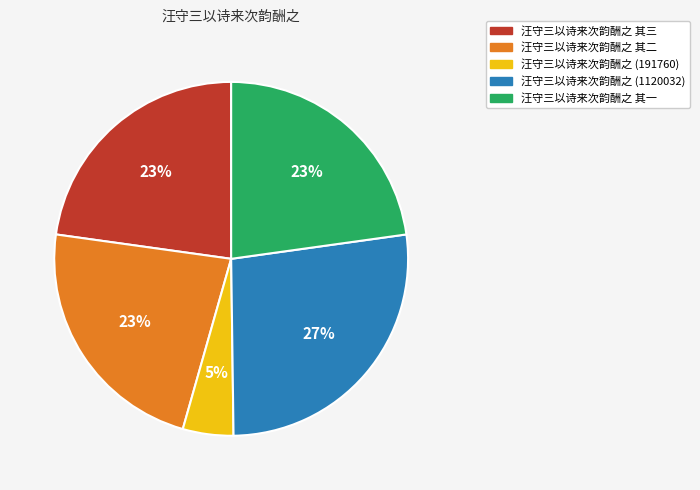

Which category has the biggest portion of the pie?

汪守三以诗来次韵酬之 (1120032)